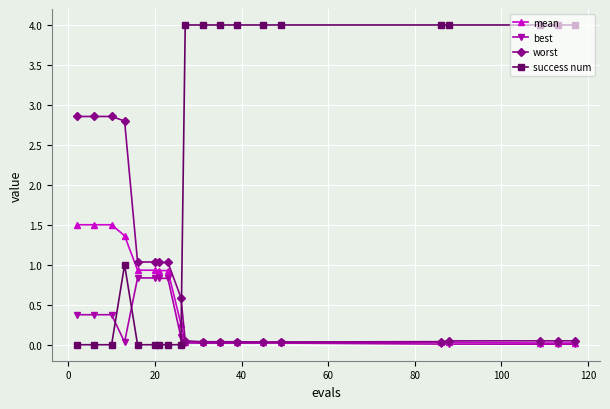

What is the value of the success num point at the 15th from the left?

4.0